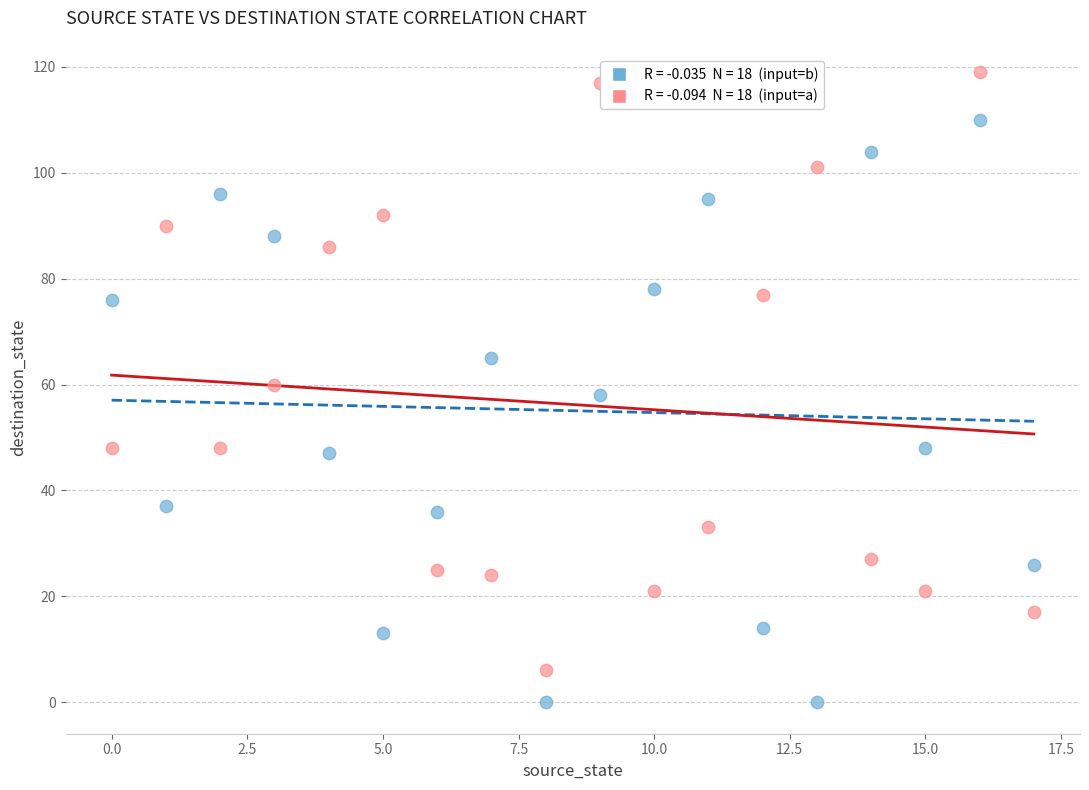

Across all data points, what is the range of Y values (max minus min)?

119